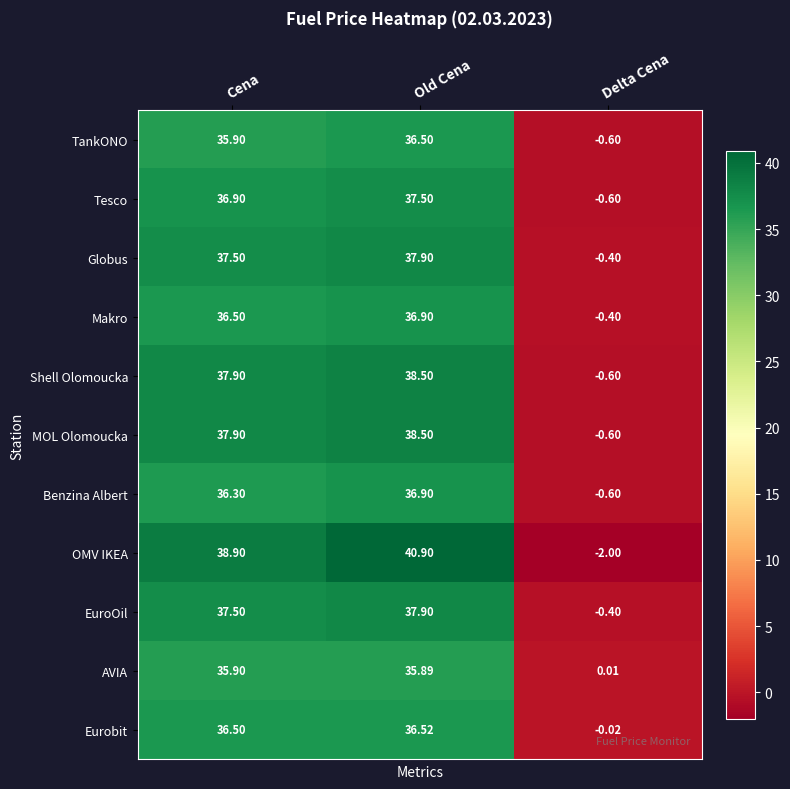

Rank the categories by Globus value from highest to lowest.

Old Cena, Cena, Delta Cena